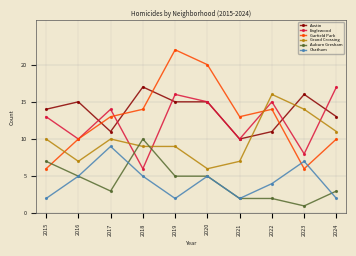

Which category has the highest value across all series?

2019